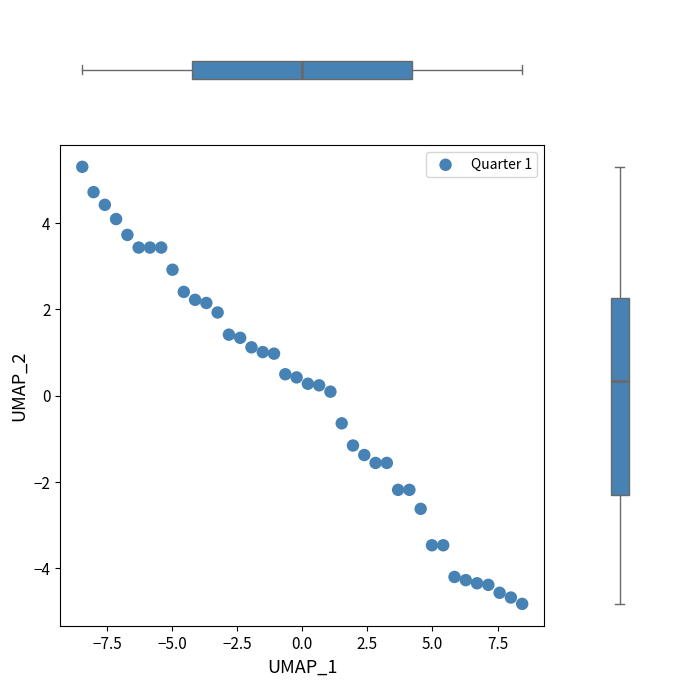

What is the range of X values (max minus min)?

16.9